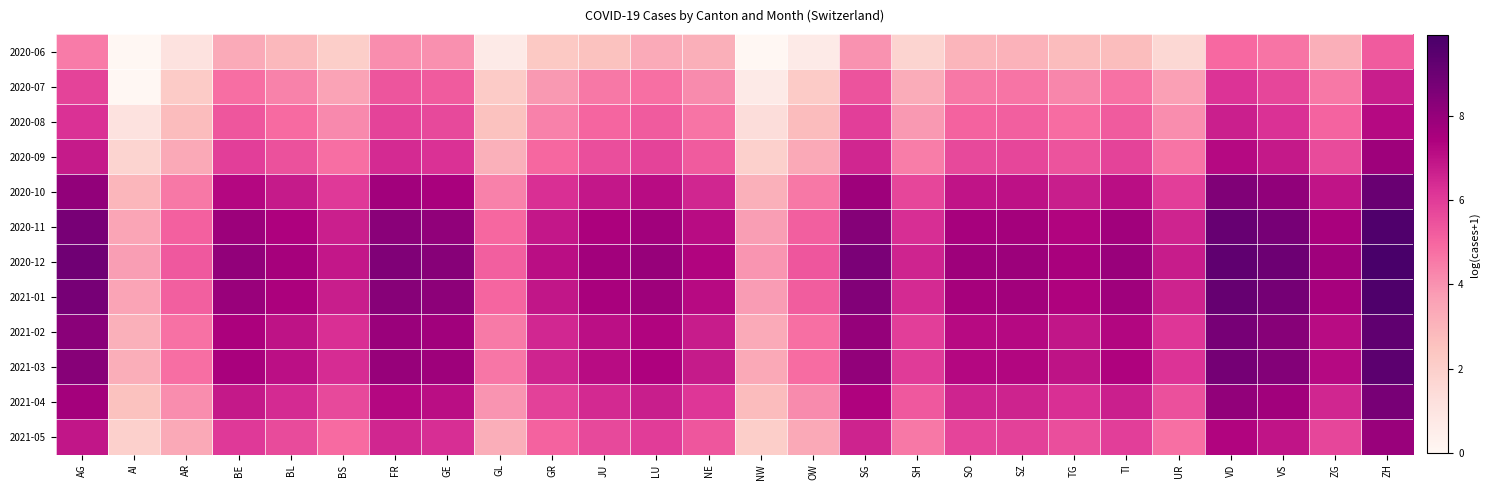

Reading right to left, list all the values displayed in this chart.

2020-06: ZH=5.3	ZG=3.2	VS=4.7	VD=4.9	UR=1.6	TI=2.7	TG=2.8	SZ=3.1	SO=3.0	SH=1.8	SG=4.0	OW=0.7	NW=0.0	NE=3.2	LU=3.3	JU=2.6	GR=2.3	GL=0.7	GE=4.0	FR=4.1	BS=2.1	BL=2.9	BE=3.3	AR=1.1	AI=0.0	AG=4.5
2020-07: ZH=6.7	ZG=4.6	VS=5.7	VD=6.2	UR=3.7	TI=4.8	TG=4.3	SZ=4.7	SO=4.6	SH=3.3	SG=5.4	OW=2.2	NW=0.7	NE=4.2	LU=4.8	JU=4.6	GR=3.8	GL=2.2	GE=5.2	FR=5.4	BS=3.6	BL=4.3	BE=4.8	AR=2.2	AI=0.0	AG=5.8
2020-08: ZH=7.2	ZG=5.0	VS=6.2	VD=6.7	UR=4.1	TI=5.2	TG=4.8	SZ=5.2	SO=5.1	SH=3.8	SG=5.9	OW=2.8	NW=1.4	NE=4.7	LU=5.3	JU=5.0	GR=4.4	GL=2.6	GE=5.7	FR=5.8	BS=4.2	BL=4.9	BE=5.4	AR=2.8	AI=1.1	AG=6.3
2020-09: ZH=7.8	ZG=5.6	VS=6.8	VD=7.2	UR=4.7	TI=5.8	TG=5.4	SZ=5.7	SO=5.7	SH=4.5	SG=6.5	OW=3.4	NW=1.9	NE=5.3	LU=5.8	JU=5.6	GR=5.0	GL=3.1	GE=6.3	FR=6.4	BS=4.8	BL=5.5	BE=5.9	AR=3.4	AI=1.8	AG=6.8
2020-10: ZH=9.1	ZG=6.9	VS=8.1	VD=8.5	UR=5.9	TI=7.1	TG=6.7	SZ=7.0	SO=7.0	SH=5.7	SG=7.8	OW=4.6	NW=3.1	NE=6.5	LU=7.1	JU=6.9	GR=6.3	GL=4.4	GE=7.5	FR=7.7	BS=6.1	BL=6.8	BE=7.2	AR=4.6	AI=2.9	AG=8.1
2020-11: ZH=9.7	ZG=7.5	VS=8.7	VD=9.1	UR=6.5	TI=7.7	TG=7.3	SZ=7.6	SO=7.6	SH=6.3	SG=8.4	OW=5.2	NW=3.7	NE=7.1	LU=7.7	JU=7.5	GR=6.9	GL=4.9	GE=8.1	FR=8.3	BS=6.7	BL=7.4	BE=7.8	AR=5.1	AI=3.5	AG=8.7
2020-12: ZH=9.9	ZG=7.7	VS=8.9	VD=9.3	UR=6.8	TI=7.9	TG=7.5	SZ=7.8	SO=7.8	SH=6.5	SG=8.6	OW=5.4	NW=3.9	NE=7.3	LU=7.9	JU=7.7	GR=7.1	GL=5.2	GE=8.3	FR=8.5	BS=6.9	BL=7.6	BE=8.1	AR=5.3	AI=3.7	AG=8.9
2021-01: ZH=9.7	ZG=7.6	VS=8.8	VD=9.1	UR=6.6	TI=7.7	TG=7.4	SZ=7.7	SO=7.6	SH=6.4	SG=8.4	OW=5.2	NW=3.8	NE=7.2	LU=7.8	JU=7.5	GR=6.9	GL=5.0	GE=8.2	FR=8.3	BS=6.7	BL=7.4	BE=7.9	AR=5.2	AI=3.6	AG=8.7
2021-02: ZH=9.3	ZG=7.1	VS=8.3	VD=8.7	UR=6.1	TI=7.3	TG=6.9	SZ=7.2	SO=7.2	SH=5.9	SG=8.0	OW=4.8	NW=3.3	NE=6.7	LU=7.3	JU=7.1	GR=6.5	GL=4.6	GE=7.7	FR=7.9	BS=6.3	BL=7.0	BE=7.4	AR=4.7	AI=3.1	AG=8.3
2021-03: ZH=9.4	ZG=7.2	VS=8.4	VD=8.8	UR=6.2	TI=7.4	TG=7.0	SZ=7.3	SO=7.2	SH=6.0	SG=8.1	OW=4.8	NW=3.4	NE=6.8	LU=7.4	JU=7.1	GR=6.5	GL=4.6	GE=7.8	FR=7.9	BS=6.3	BL=7.1	BE=7.5	AR=4.8	AI=3.2	AG=8.3
2021-04: ZH=8.7	ZG=6.5	VS=7.7	VD=8.1	UR=5.5	TI=6.7	TG=6.3	SZ=6.6	SO=6.5	SH=5.3	SG=7.4	OW=4.2	NW=2.8	NE=6.1	LU=6.7	JU=6.4	GR=5.9	GL=4.0	GE=7.1	FR=7.3	BS=5.6	BL=6.4	BE=6.8	AR=4.1	AI=2.6	AG=7.7
2021-05: ZH=7.9	ZG=5.8	VS=6.9	VD=7.3	UR=4.8	TI=5.9	TG=5.5	SZ=5.8	SO=5.8	SH=4.6	SG=6.6	OW=3.4	NW=2.1	NE=5.4	LU=6.0	JU=5.7	GR=5.1	GL=3.2	GE=6.3	FR=6.5	BS=4.9	BL=5.6	BE=6.1	AR=3.4	AI=1.9	AG=6.9